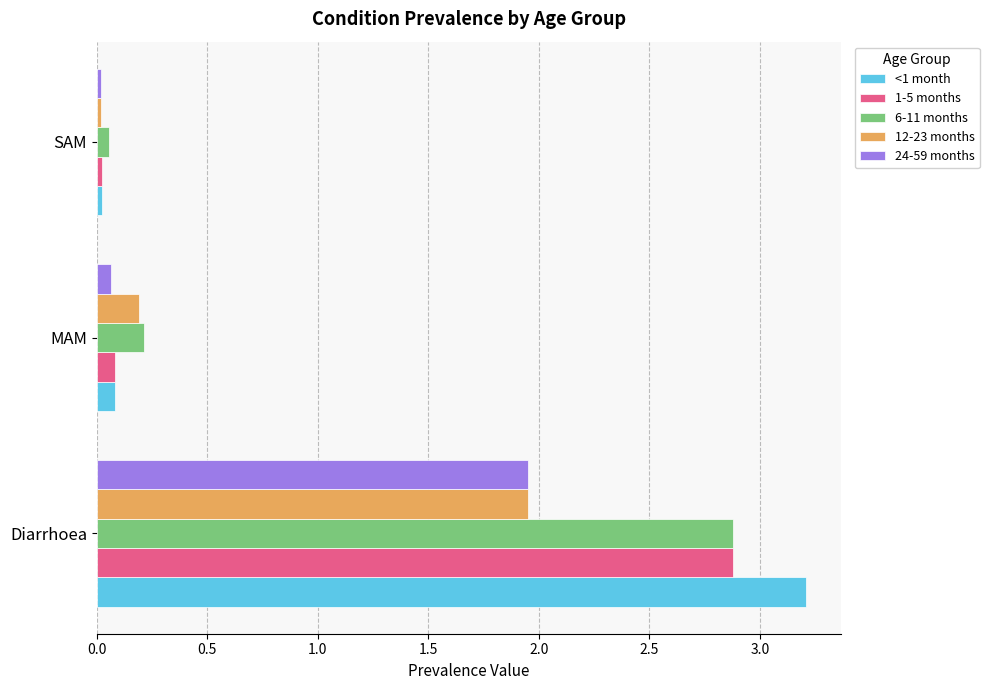

What is the difference between the maximum and minimum values in the 24-59 months series?

1.9